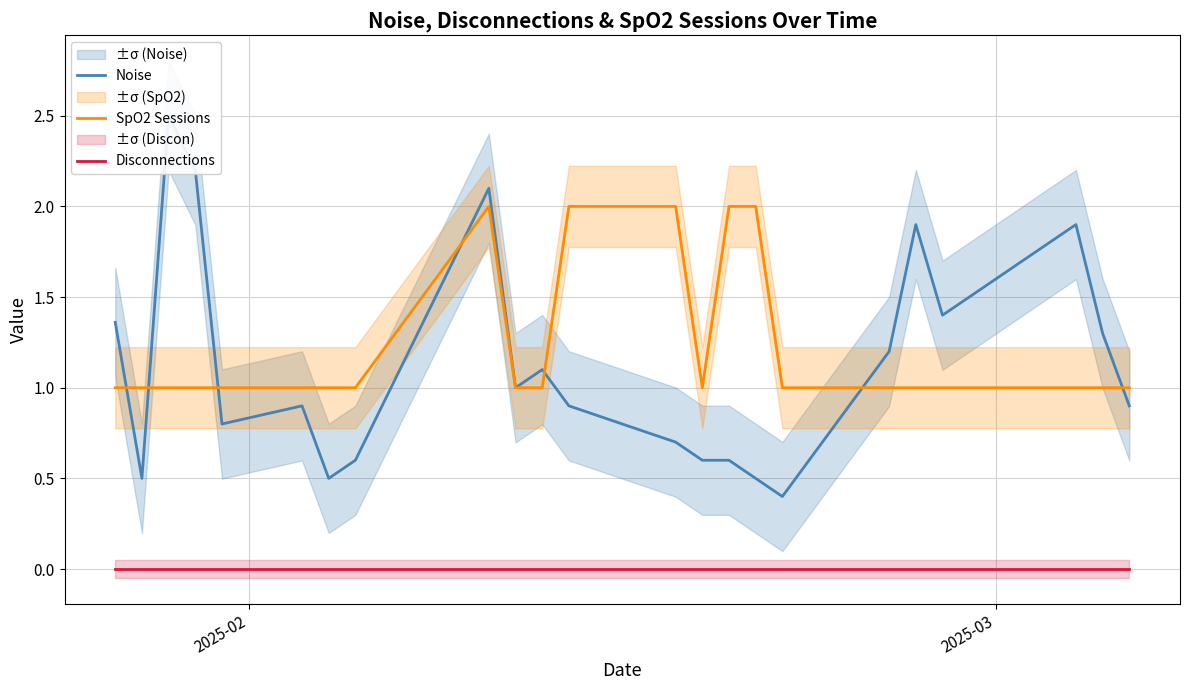

True or false: Discon and Noise intersect in this chart.

False